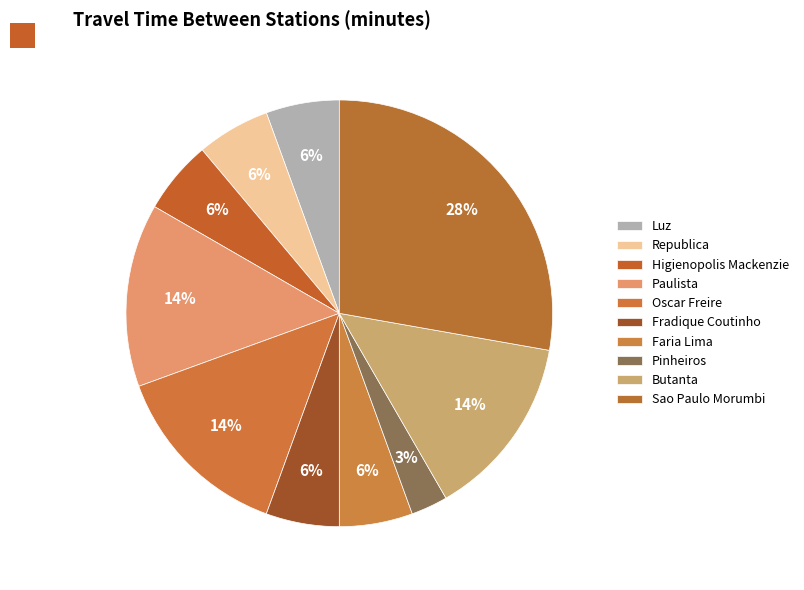

Is it true that Fradique Coutinho is 1% of the pie?

False